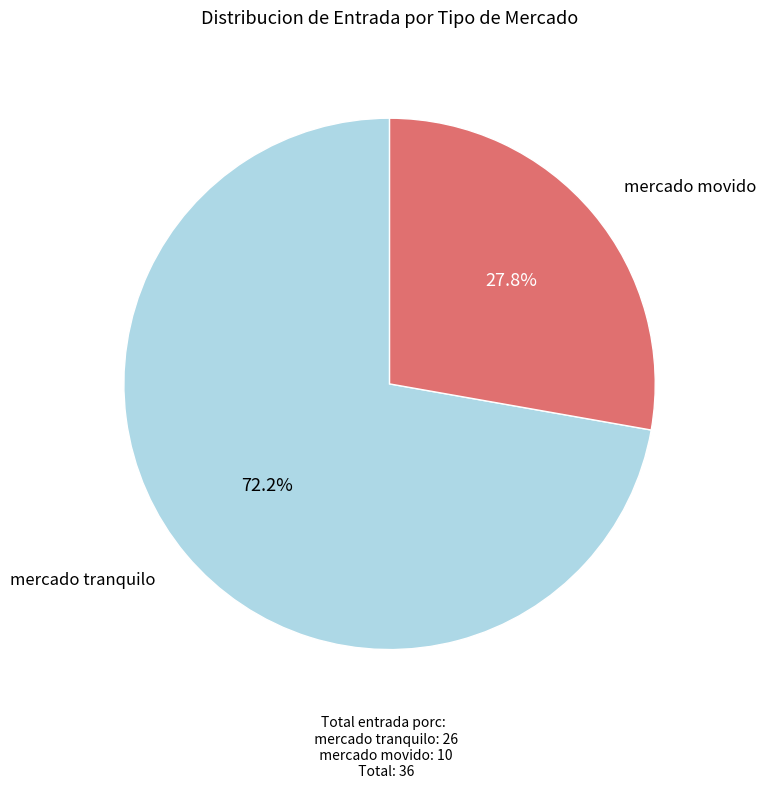

To the nearest percent, what is the difference between the mercado tranquilo and mercado movido slice percentages?

44%